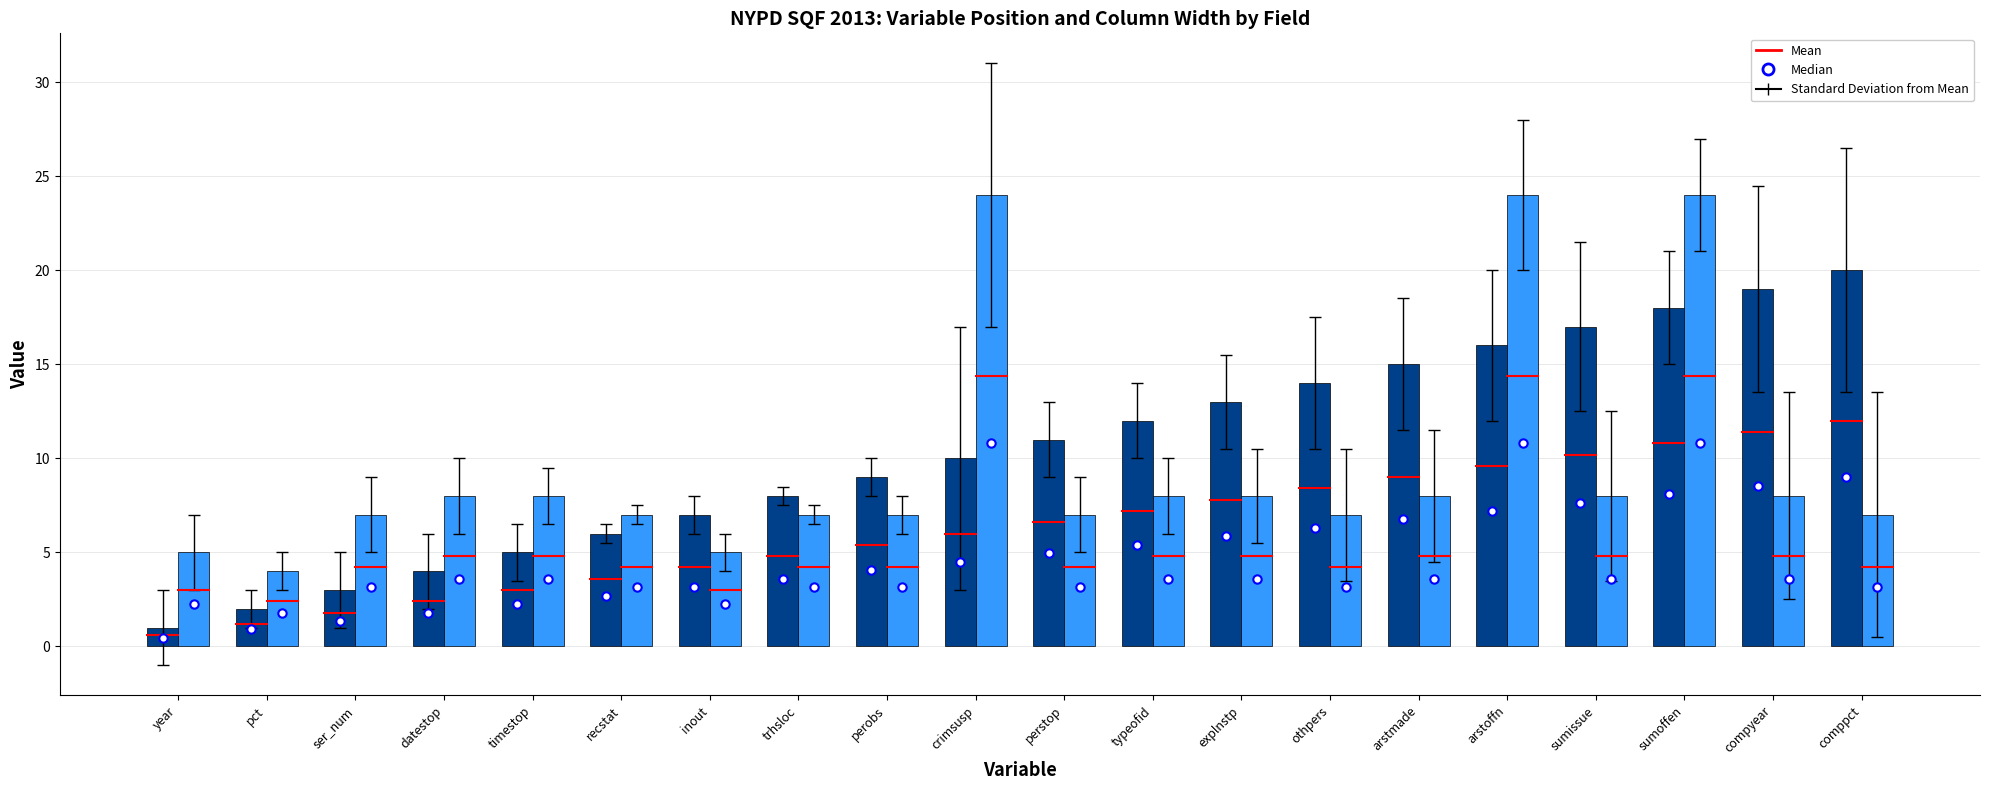

Reading left to right, list all the values displayed in this chart.

Position: year=1	pct=2	ser_num=3	datestop=4	timestop=5	recstat=6	inout=7	trhsloc=8	perobs=9	crimsusp=10	perstop=11	typeofid=12	explnstp=13	othpers=14	arstmade=15	arstoffn=16	sumissue=17	sumoffen=18	compyear=19	comppct=20
Column Width: year=5	pct=4	ser_num=7	datestop=8	timestop=8	recstat=7	inout=5	trhsloc=7	perobs=7	crimsusp=24	perstop=7	typeofid=8	explnstp=8	othpers=7	arstmade=8	arstoffn=24	sumissue=8	sumoffen=24	compyear=8	comppct=7